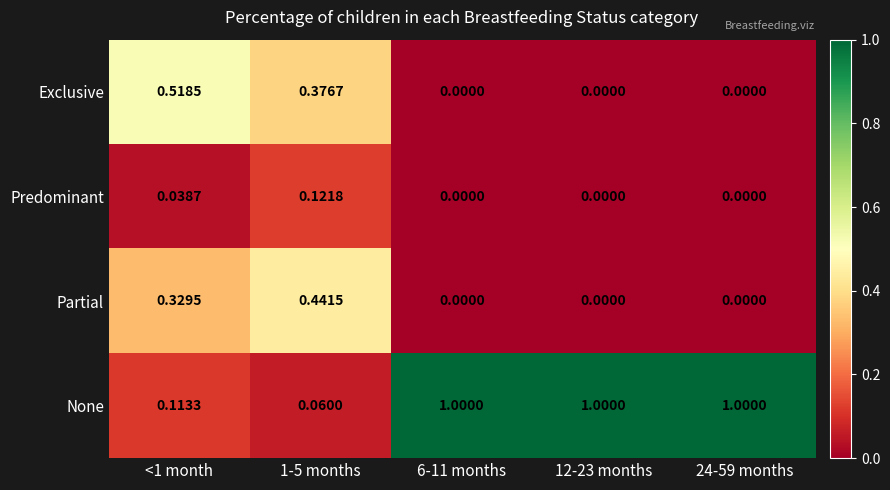

Rank the series by their maximum value, from lowest to highest.

Predominant, Partial, Exclusive, None